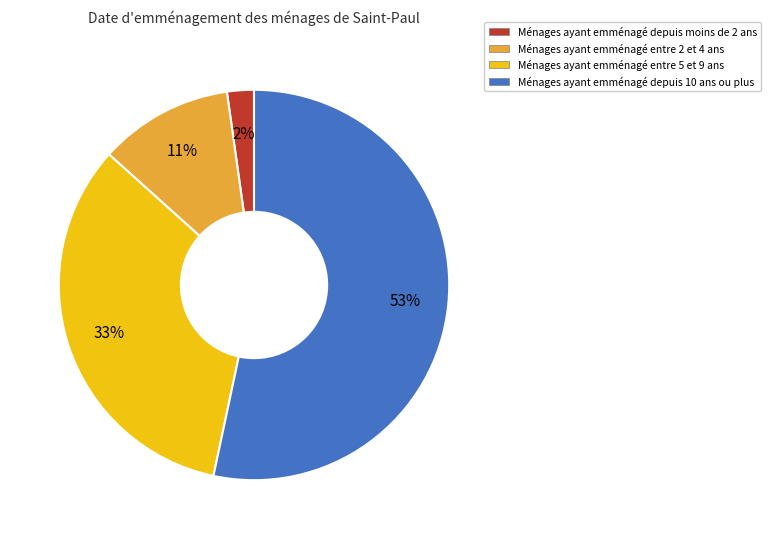

Does any single category account for the majority?

Yes